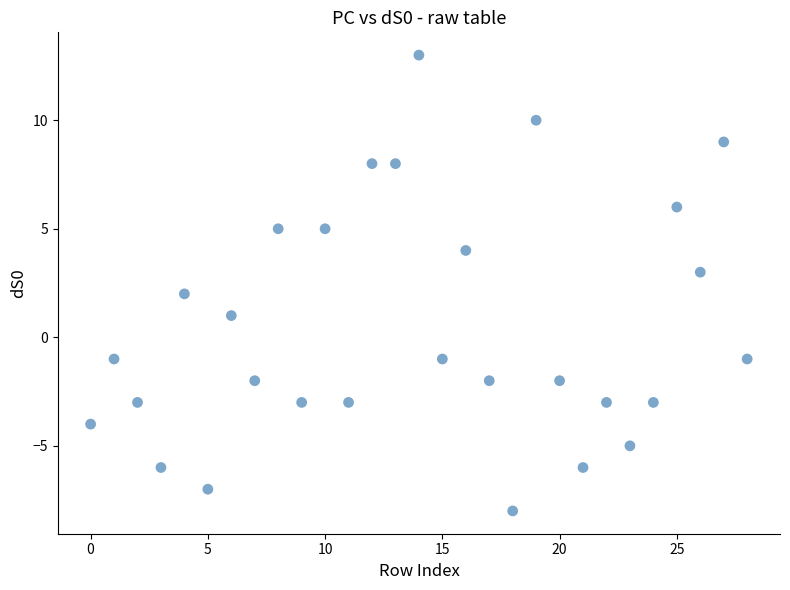

What is the range of Y values (max minus min)?

21